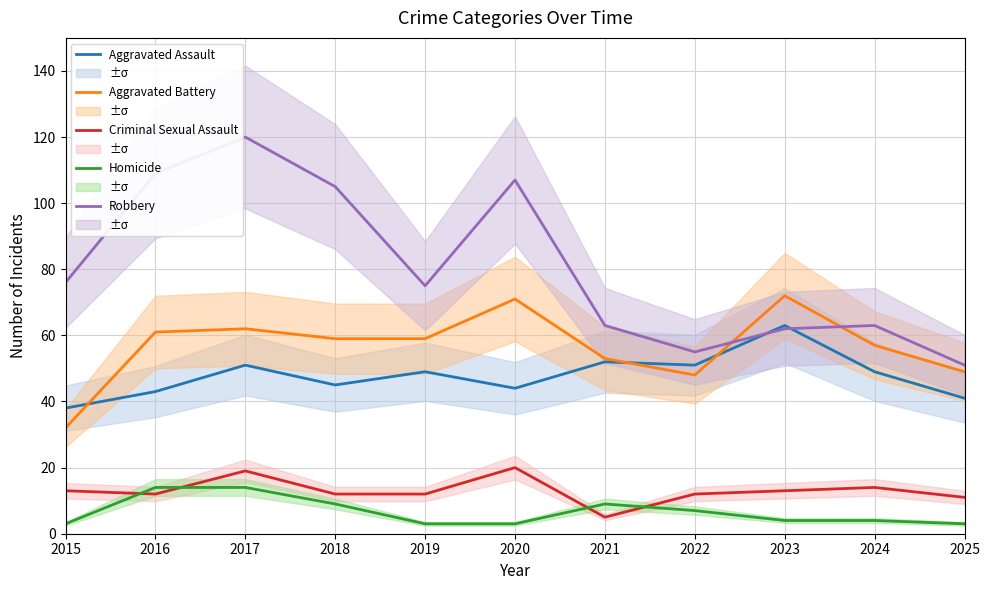

What is the difference between the maximum and second lowest values in the Homicide series?

11